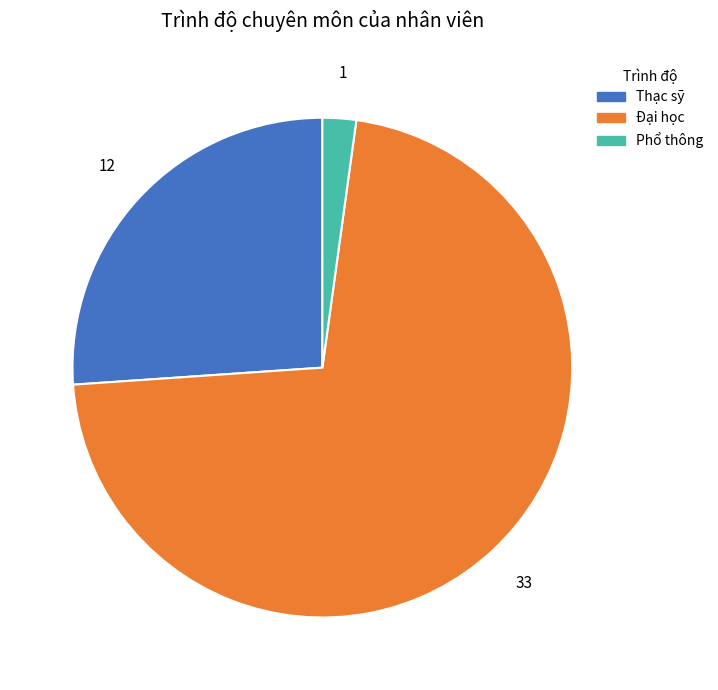

Is there a majority slice in this chart?

Yes